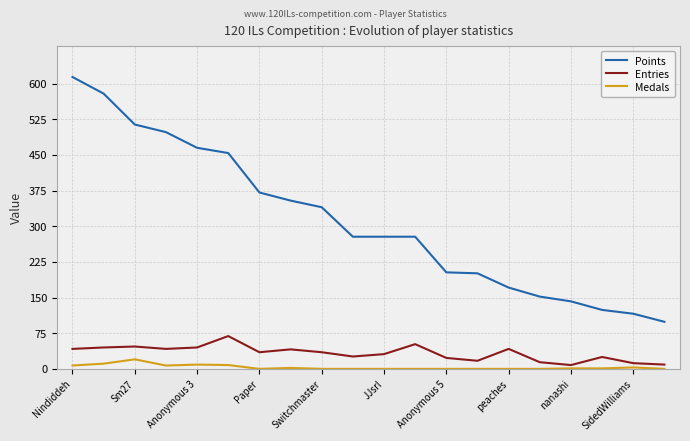

What is the greatest value displayed?

614